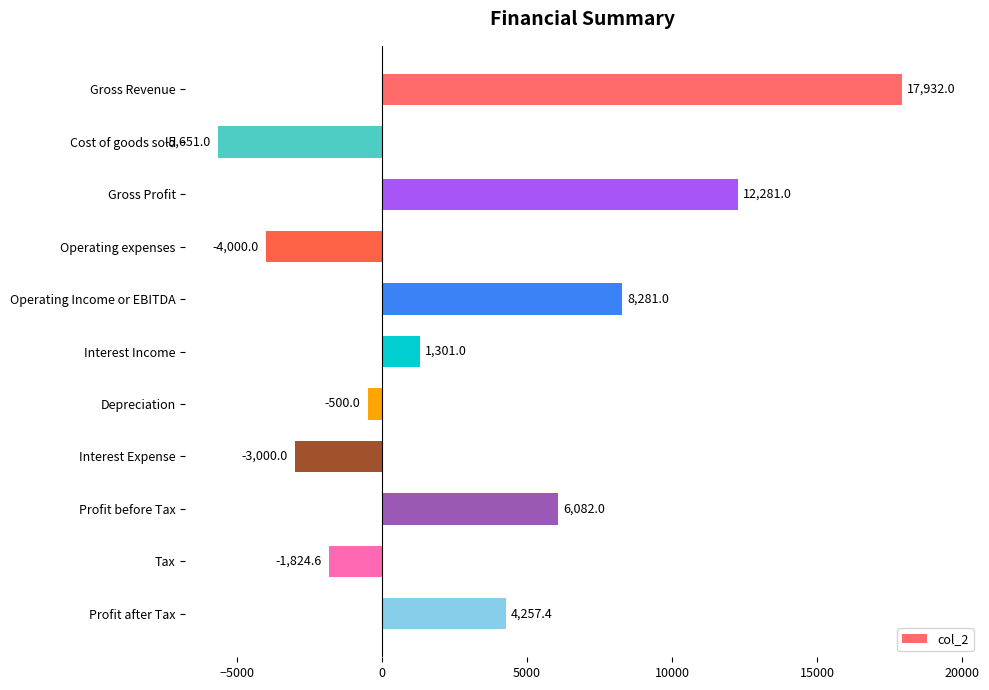

What is the difference between the maximum and minimum values?

23583.0